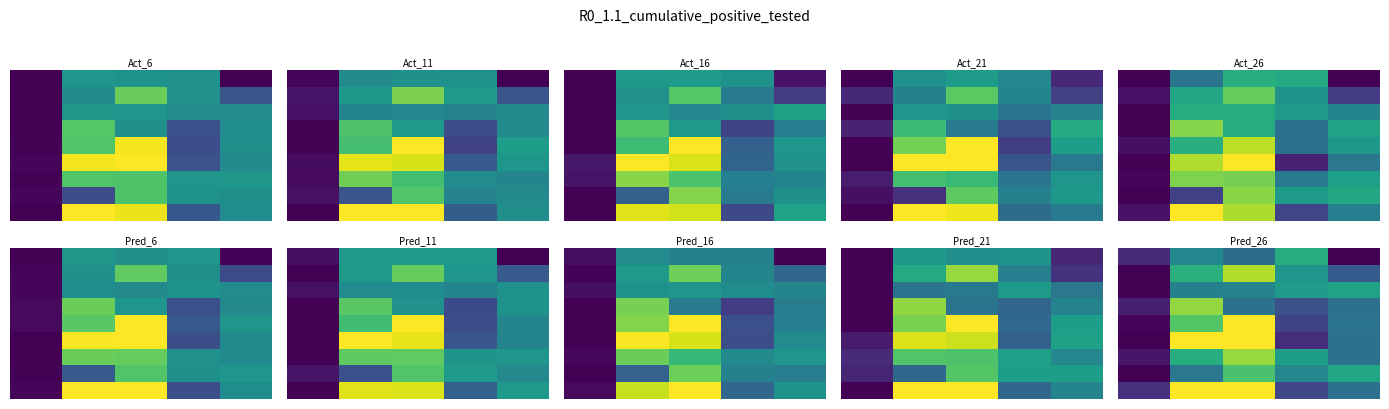

What is the greatest value displayed?

3.0